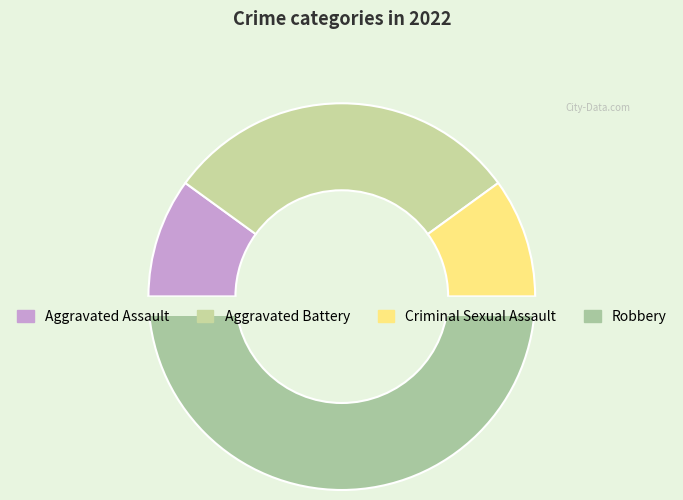

True or false: Robbery accounts for 50% of the total.

True